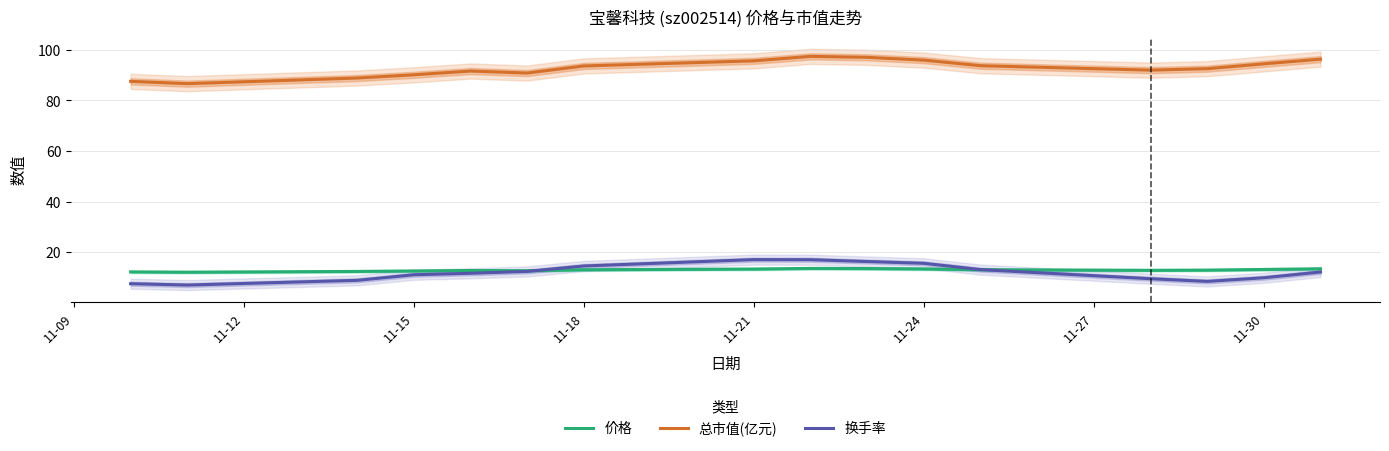

Does the chart display data point markers on the line(s)?

No